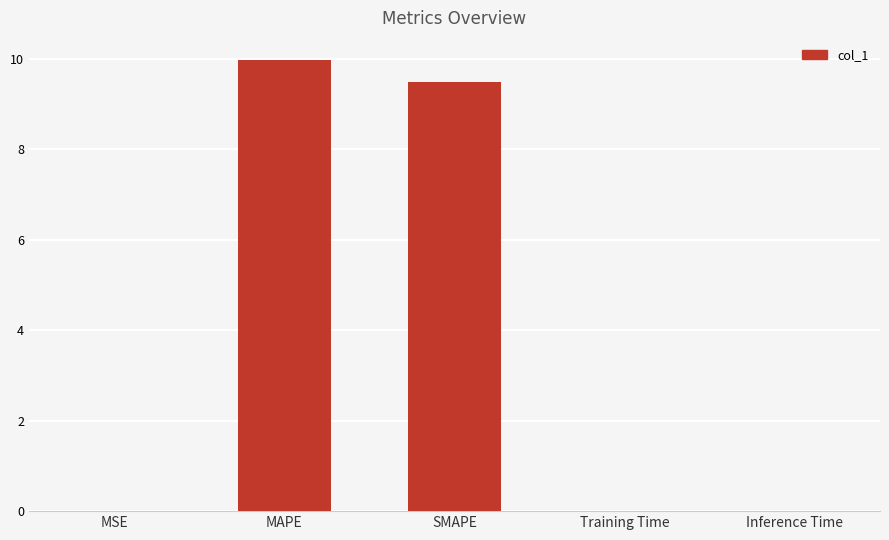

What is the greatest value displayed?

10.0